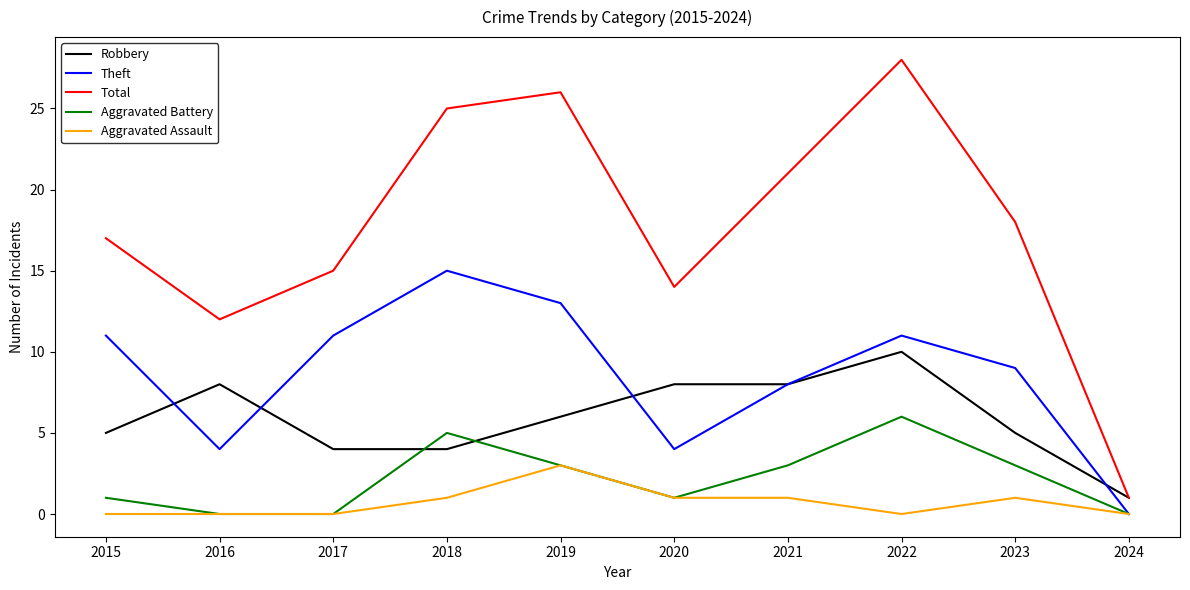

Reading right to left, what are all the values shown in this chart?

Robbery: 1	5	10	8	8	6	4	4	8	5
Theft: 0	9	11	8	4	13	15	11	4	11
Total: 1	18	28	21	14	26	25	15	12	17
Aggravated Battery: 0	3	6	3	1	3	5	0	0	1
Aggravated Assault: 0	1	0	1	1	3	1	0	0	0